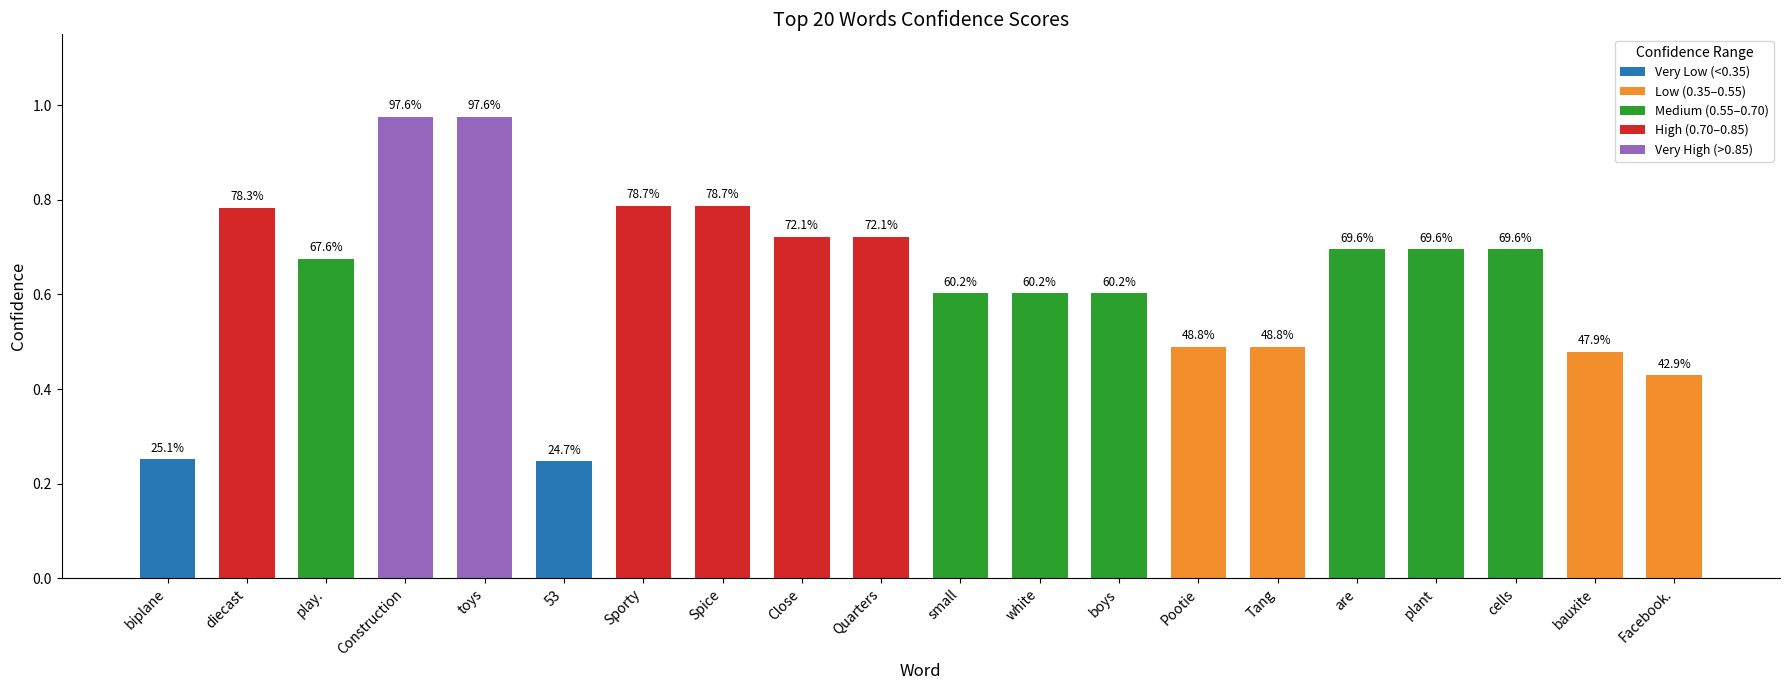

Reading right to left, extract all data points from this chart.

Facebook.=0.4	bauxite=0.5	cells=0.7	plant=0.7	are=0.7	Tang=0.5	Pootie=0.5	boys=0.6	white=0.6	small=0.6	Quarters=0.7	Close=0.7	Spice=0.8	Sporty=0.8	53=0.2	toys=1.0	Construction=1.0	play.=0.7	diecast=0.8	biplane=0.3